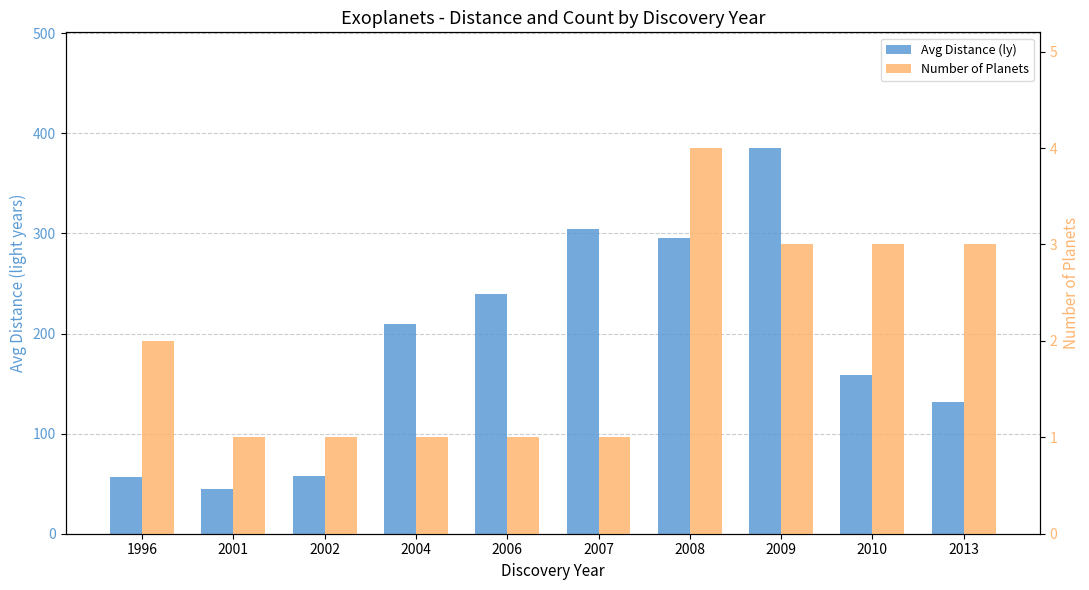

What is the difference between the Avg Distance (ly) values at 2002 and 2004?

152.0